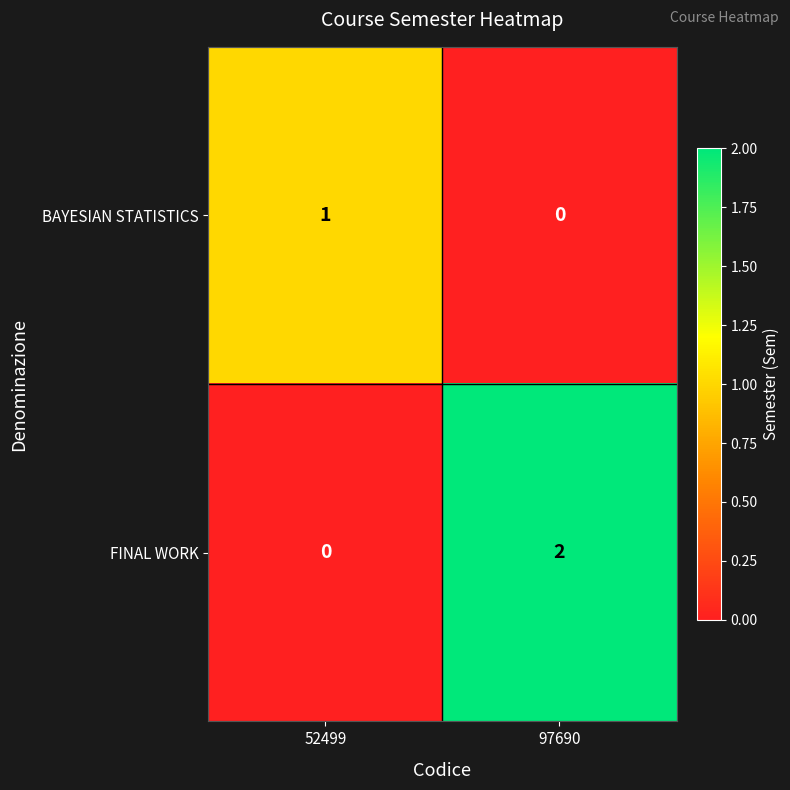

The value of FINAL WORK at 97690 is 1. True or false?

False